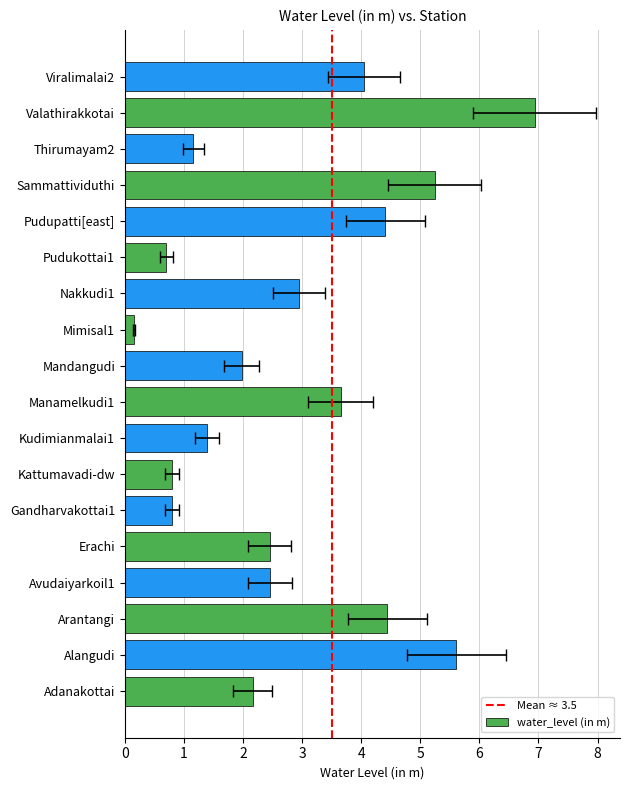

At which label is the value closest to 3?

Nakkudi1